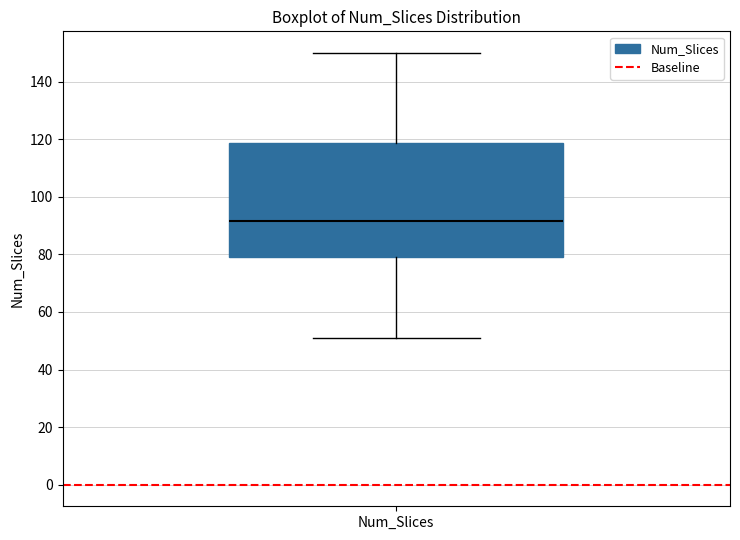

Transcribe this box plot: give where the median line is, the range the box spans, and where the two whiskers end, as read against the y-axis. The values are not printed on the chart, so give them approximately, as read against the axis.

median 92, box 80 to 118, whiskers 52 to 150